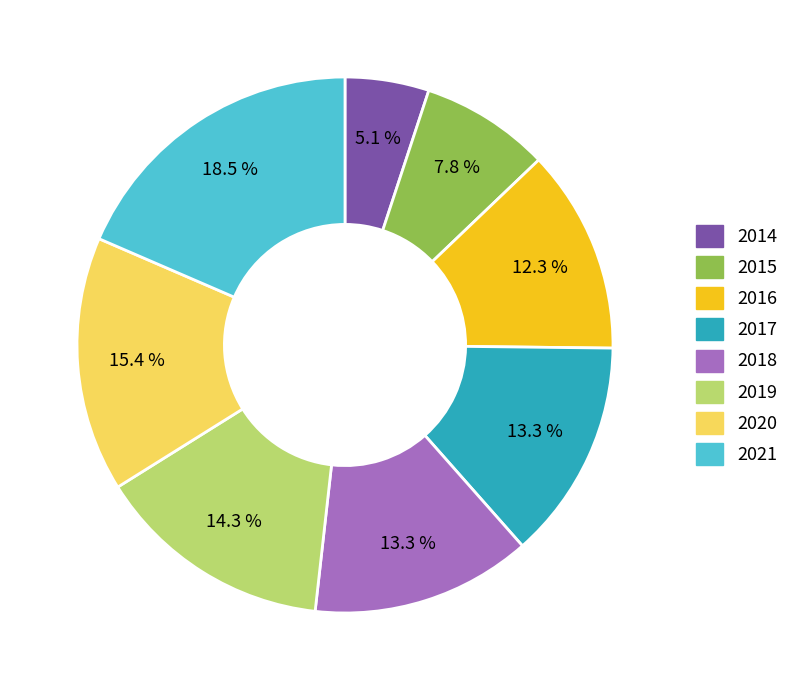

Does 2014 represent more than half of the total?

No